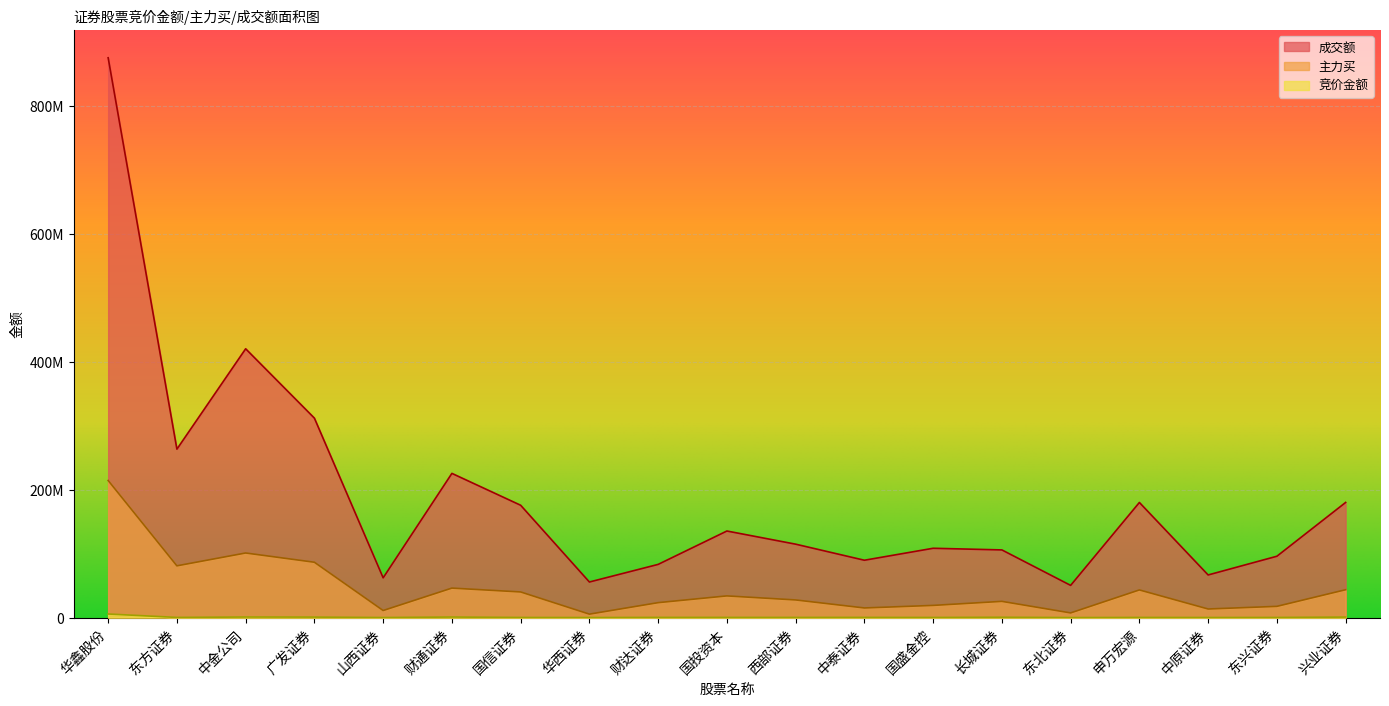

Does the chart display data point markers on the line(s)?

No